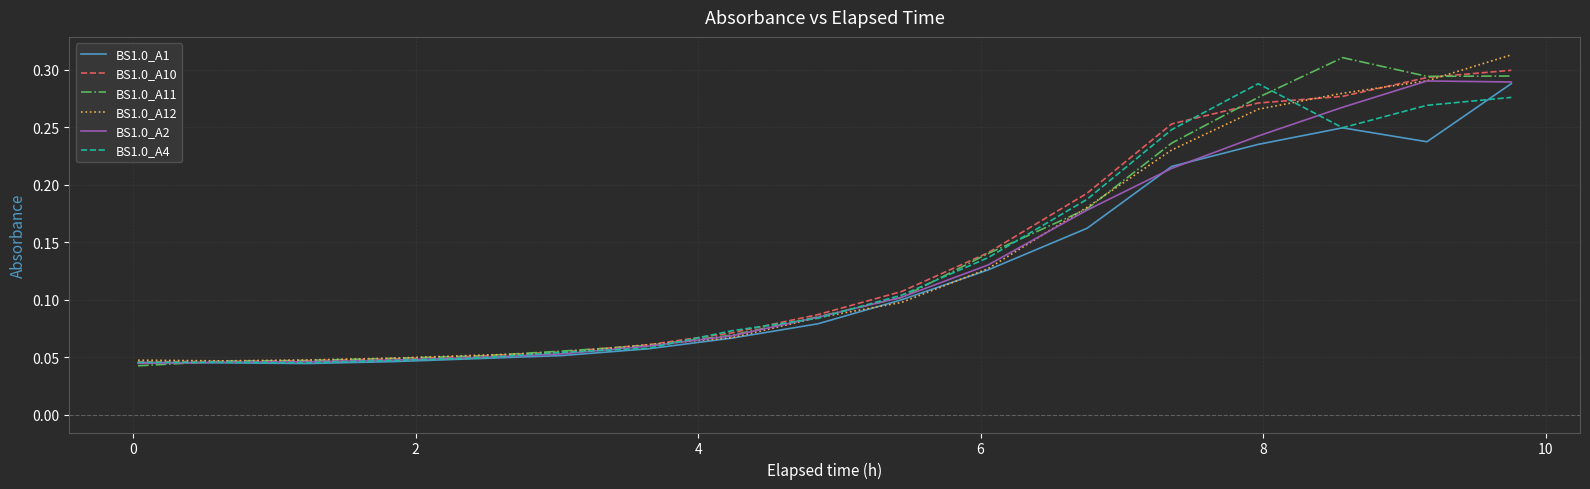

Reading left to right, what are all the values shown in this chart?

BS1.0_A1: 0.0	0.0	0.0	0.0	0.0	0.1	0.1	0.1	0.1	0.1	0.1	0.2	0.2	0.2	0.2	0.2	0.3
BS1.0_A10: 0.0	0.0	0.0	0.0	0.1	0.1	0.1	0.1	0.1	0.1	0.1	0.2	0.3	0.3	0.3	0.3	0.3
BS1.0_A11: 0.0	0.0	0.0	0.0	0.1	0.1	0.1	0.1	0.1	0.1	0.1	0.2	0.2	0.3	0.3	0.3	0.3
BS1.0_A12: 0.0	0.0	0.0	0.0	0.1	0.1	0.1	0.1	0.1	0.1	0.1	0.2	0.2	0.3	0.3	0.3	0.3
BS1.0_A2: 0.0	0.0	0.0	0.0	0.0	0.1	0.1	0.1	0.1	0.1	0.1	0.2	0.2	0.2	0.3	0.3	0.3
BS1.0_A4: 0.0	0.0	0.0	0.0	0.0	0.1	0.1	0.1	0.1	0.1	0.1	0.2	0.2	0.3	0.2	0.3	0.3